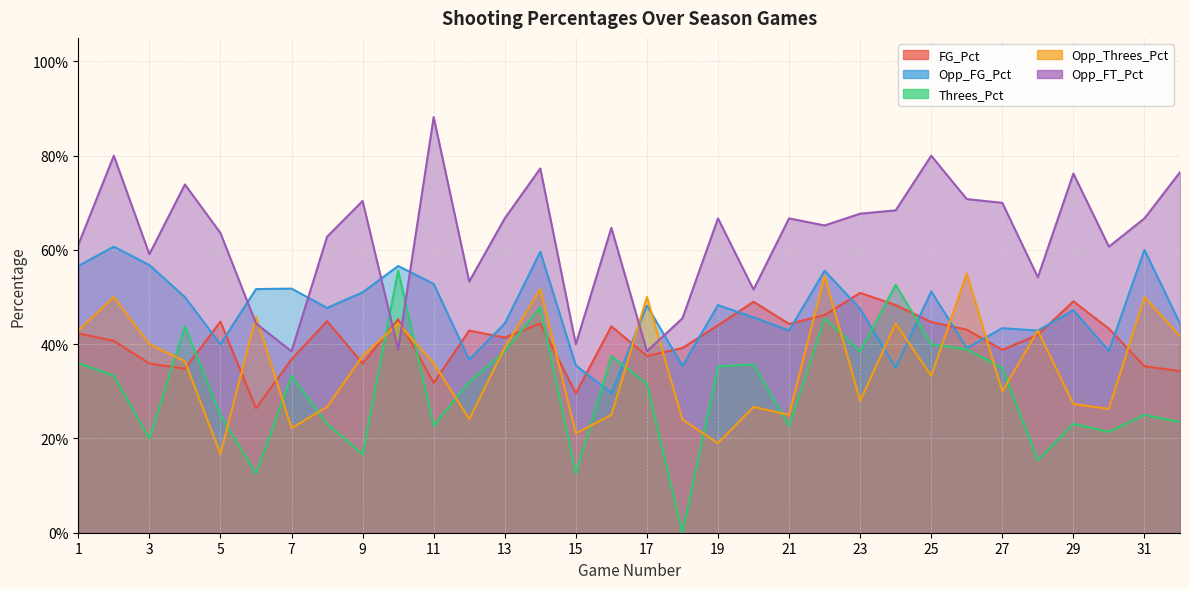

At which label is FG_Pct closest to 0?

6